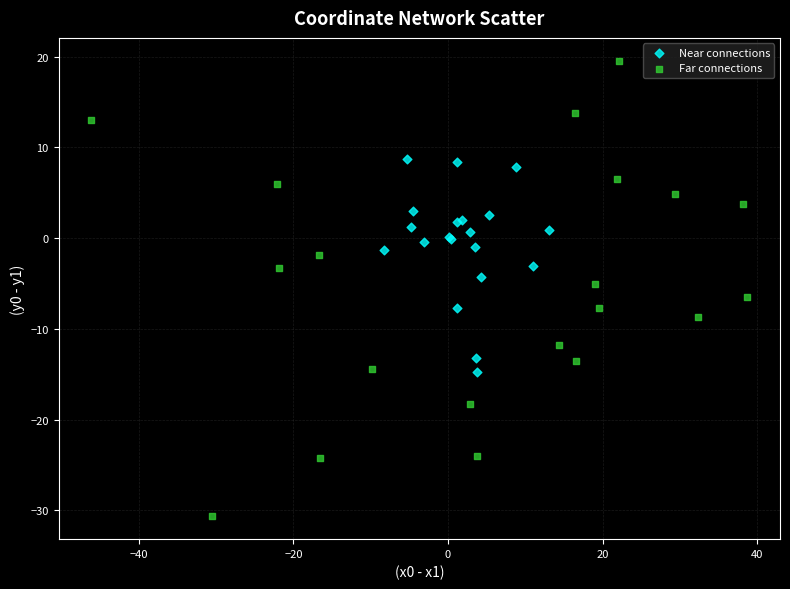

Which series has the widest spread of Y values?

Far connections